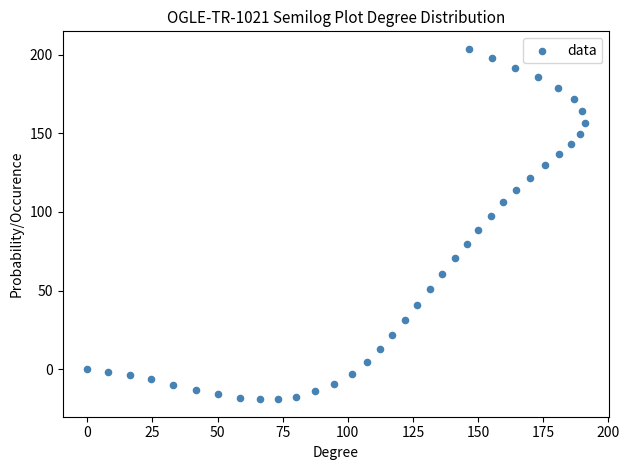

What is the range of Y values (max minus min)?

222.6